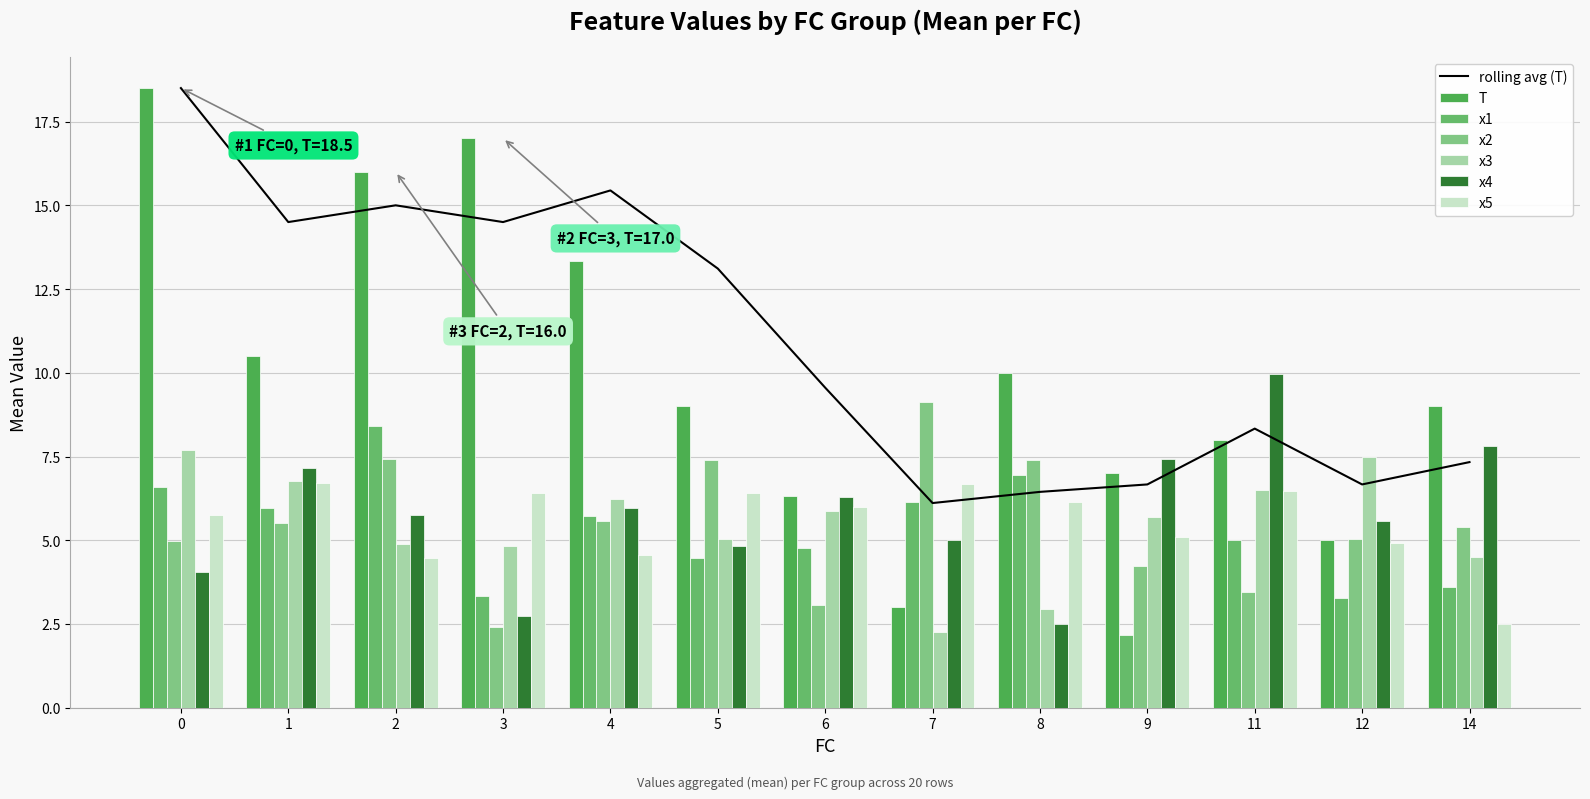

List the labels in order of x4 value, largest first.

11, 14, 9, 1, 6, 4, 2, 12, 7, 5, 0, 3, 8